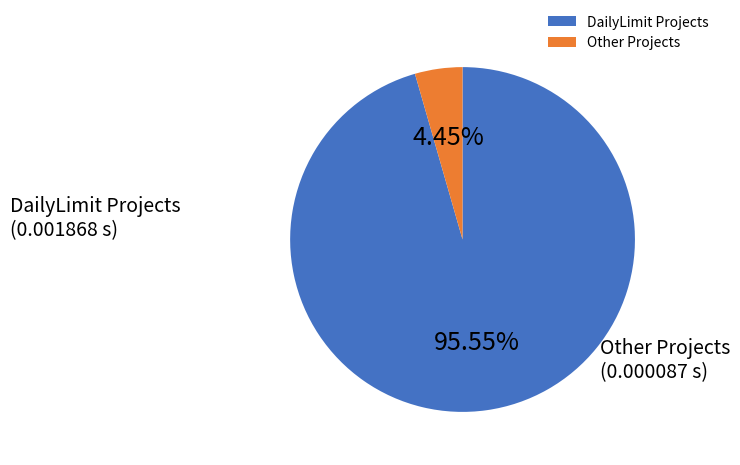

Do DailyLimit Projects and Other Projects together represent more than half of the pie?

Yes